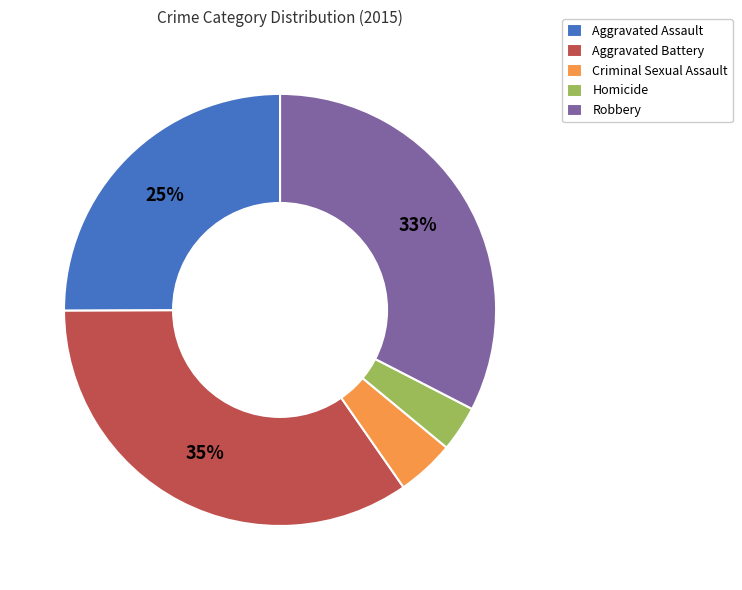

Count the number of slices in the pie.

5